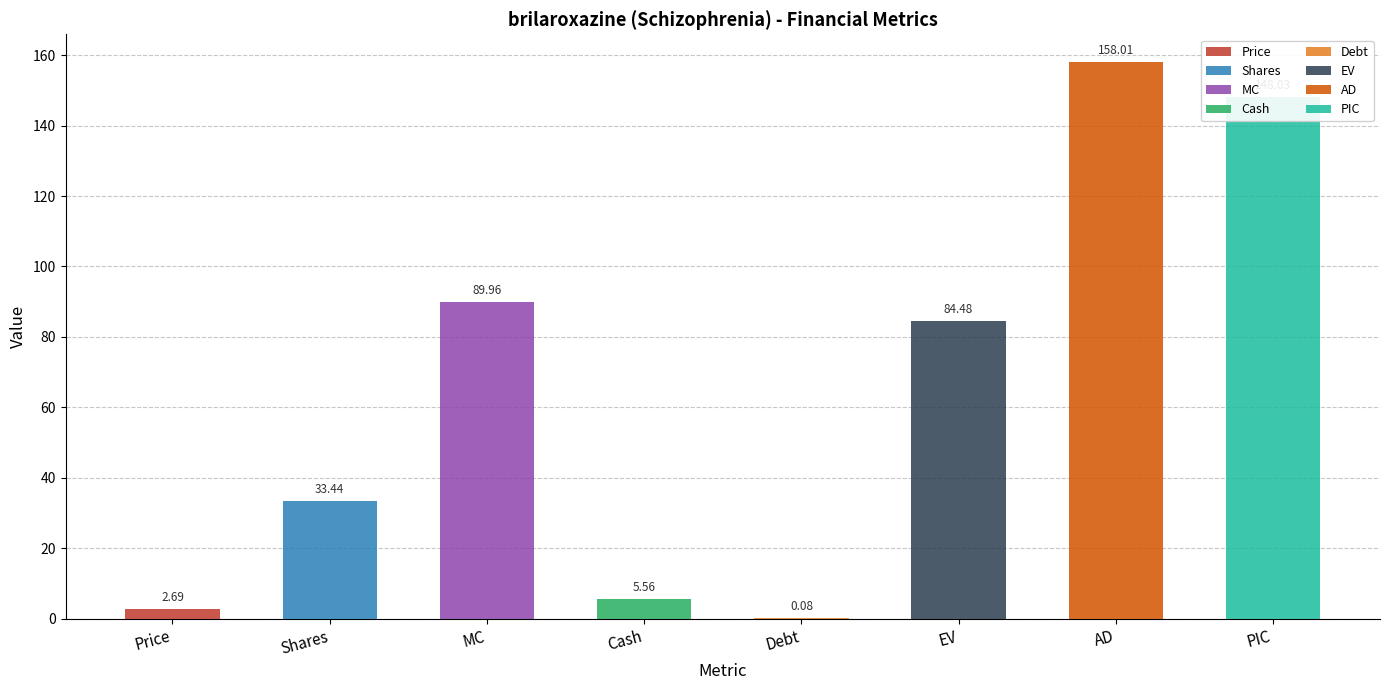

What is the value of the 8th bar from the left?

148.0